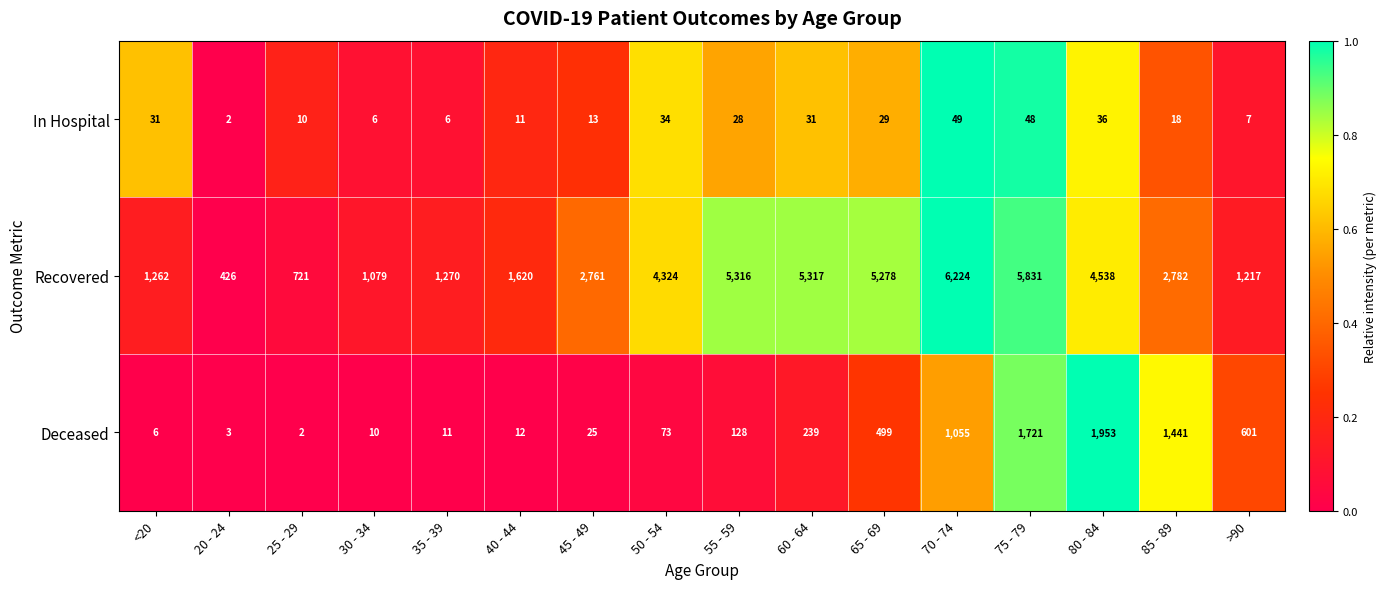

What is the difference between the second highest and second lowest values in the Deceased series?

1718